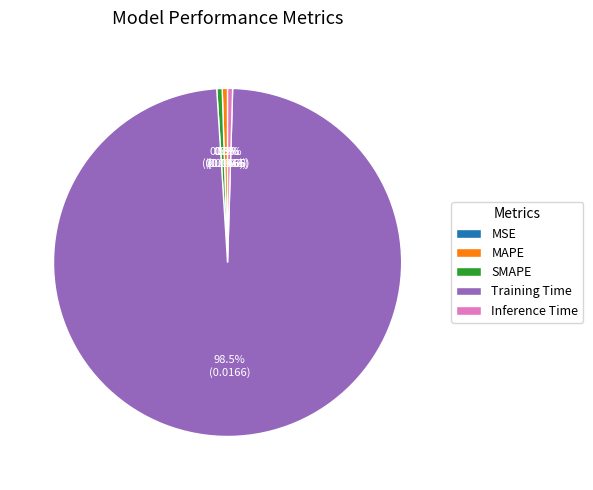

What is the largest slice in the pie chart?

Training Time